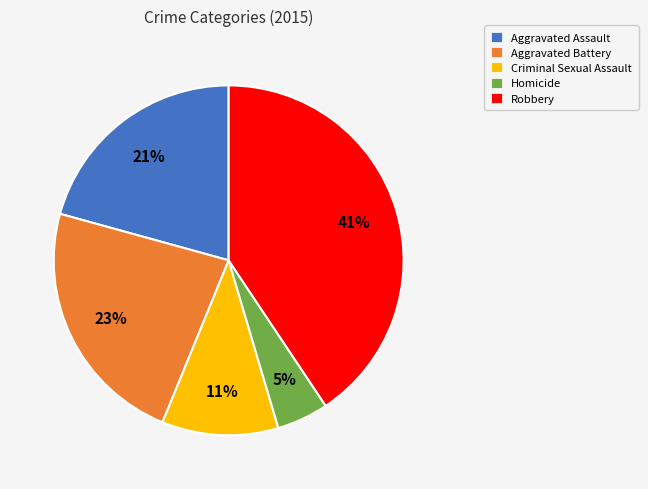

To the nearest percent, what is the difference between the largest and smallest slice percentages?

36%